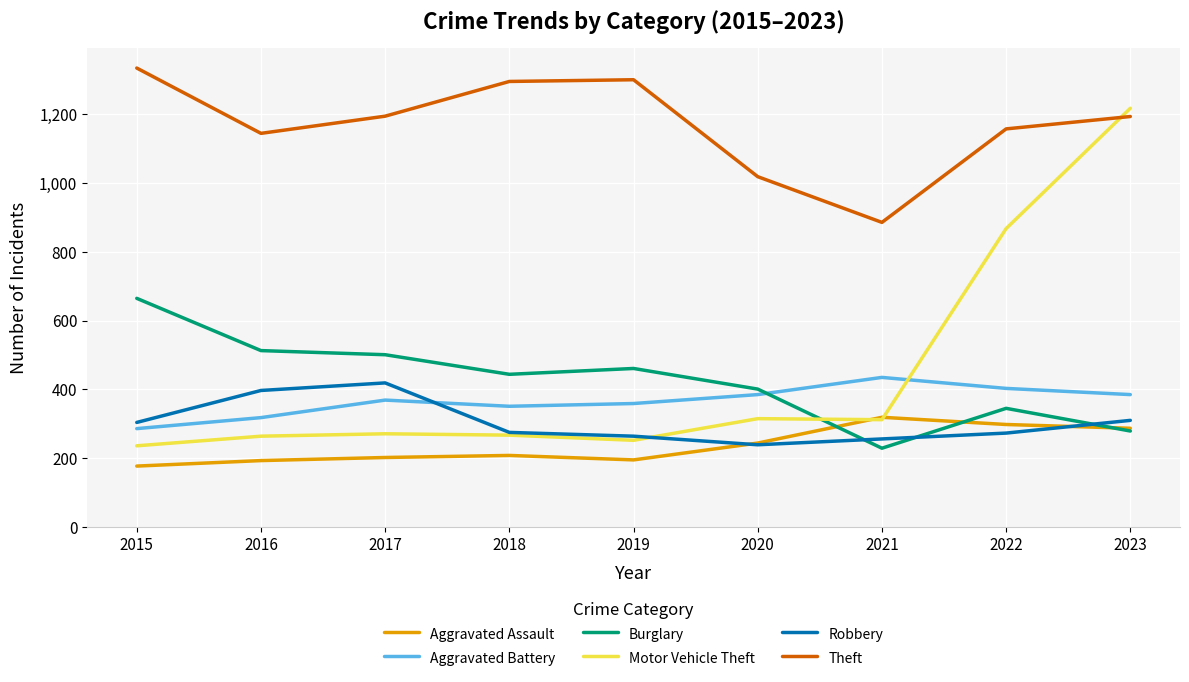

Which category has the highest value in the Burglary series?

2015